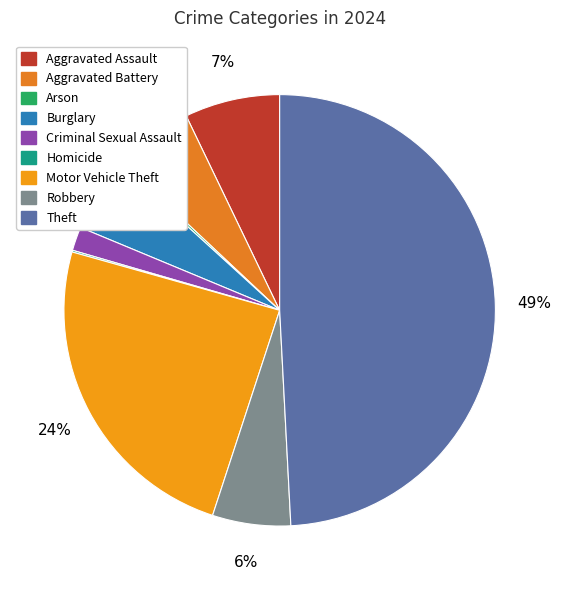

Which slice is the smallest?

Homicide